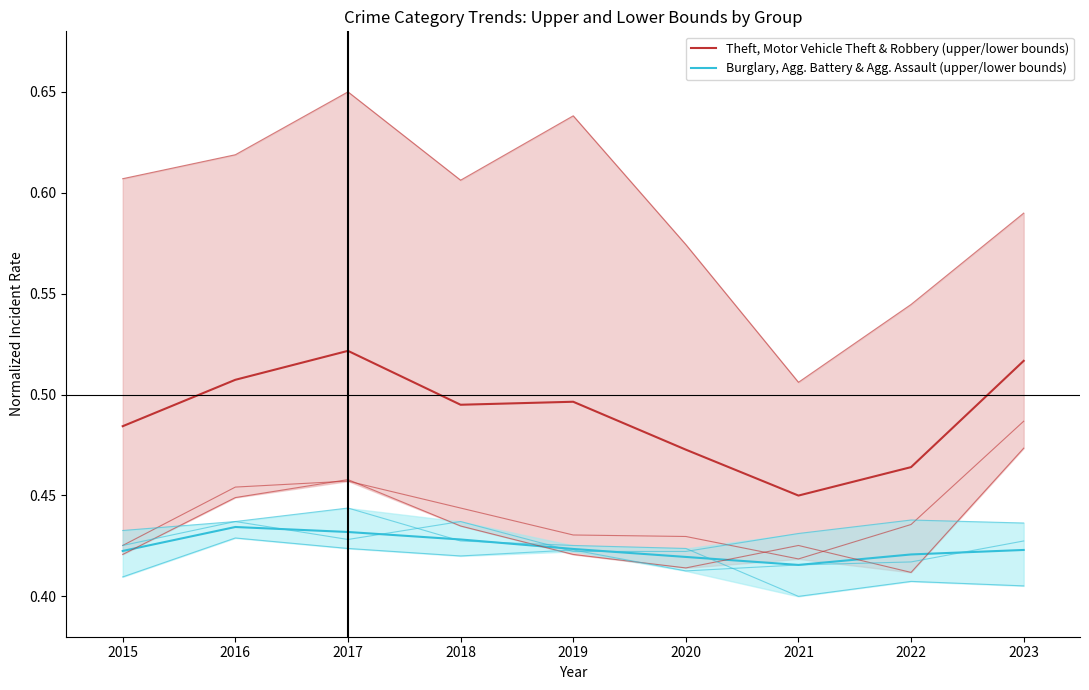

What is the sum of all Theft, Motor Vehicle Theft & Robbery (upper/lower bounds) values?

4.4